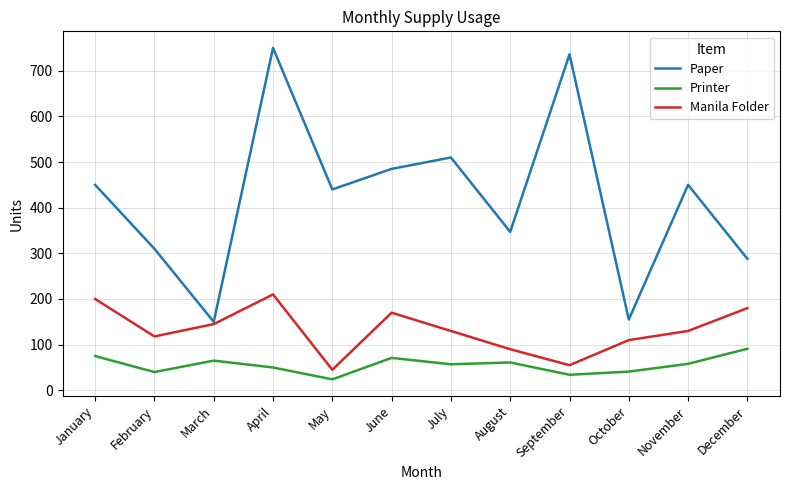

At which category is the sum across all series the highest?

April